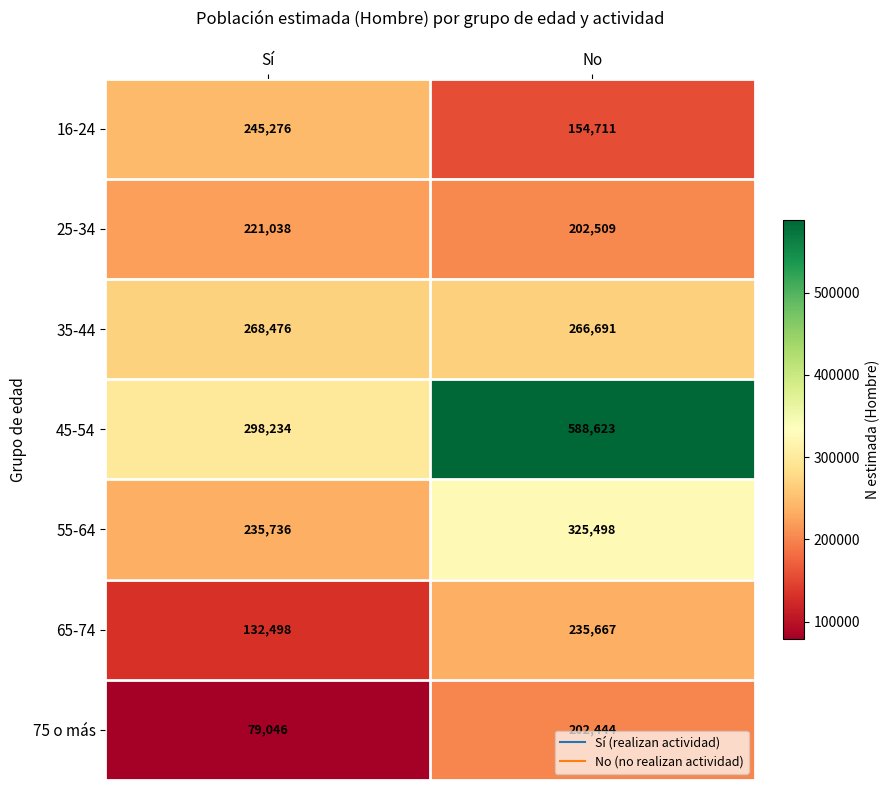

Which series has the largest range (max minus min)?

45-54